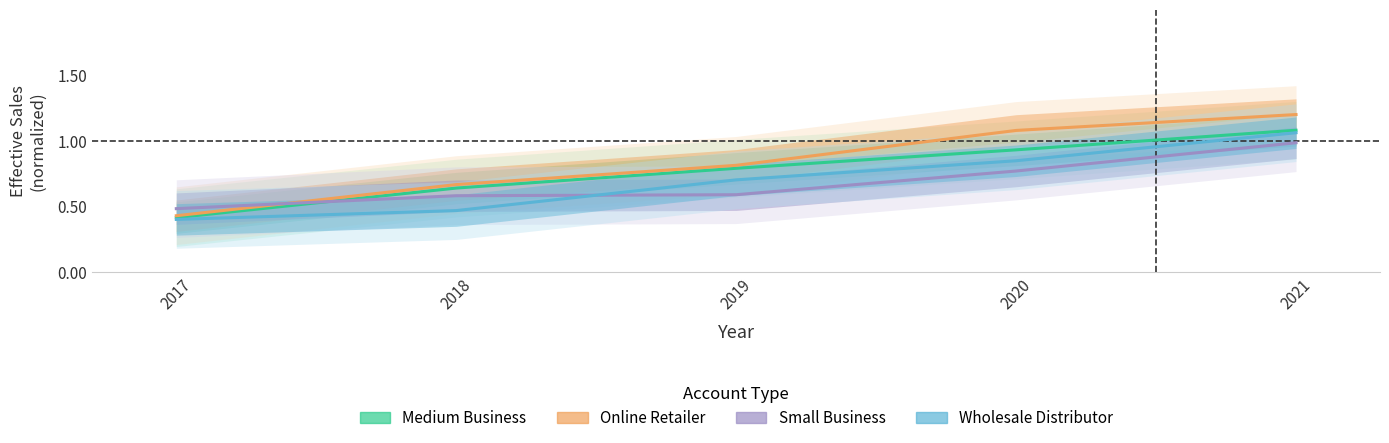

Which series changed the most between 2017 and 2020?

Online Retailer